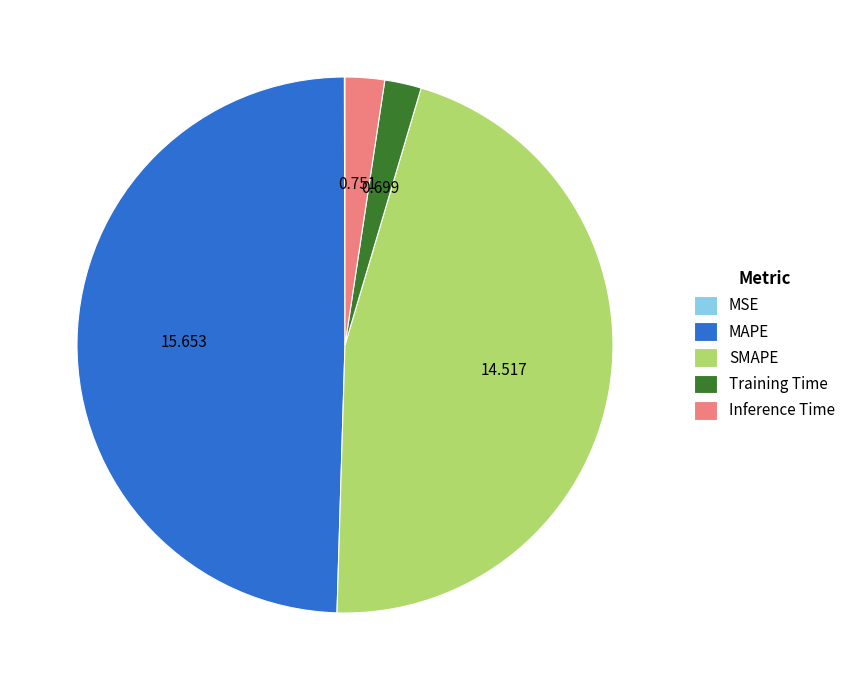

The MAPE slice represents 64% of the pie. True or false?

False